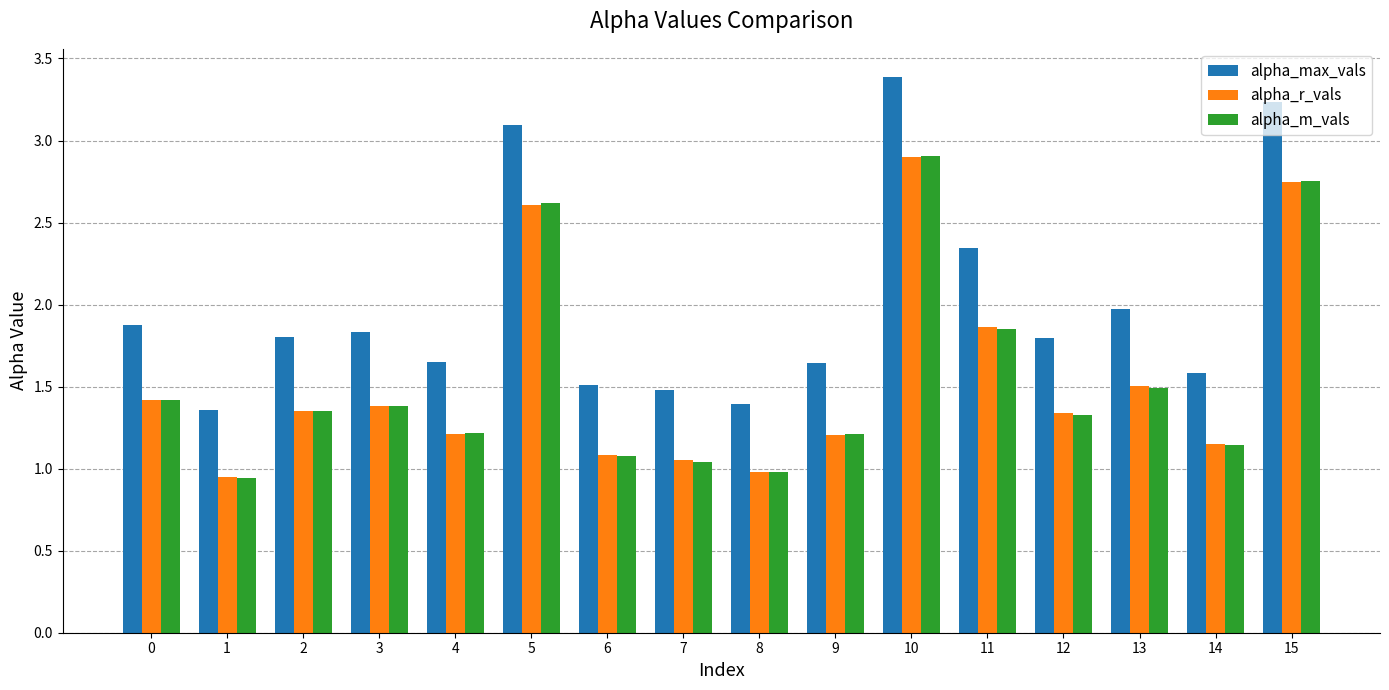

What is the maximum value for alpha_r_vals?

2.9